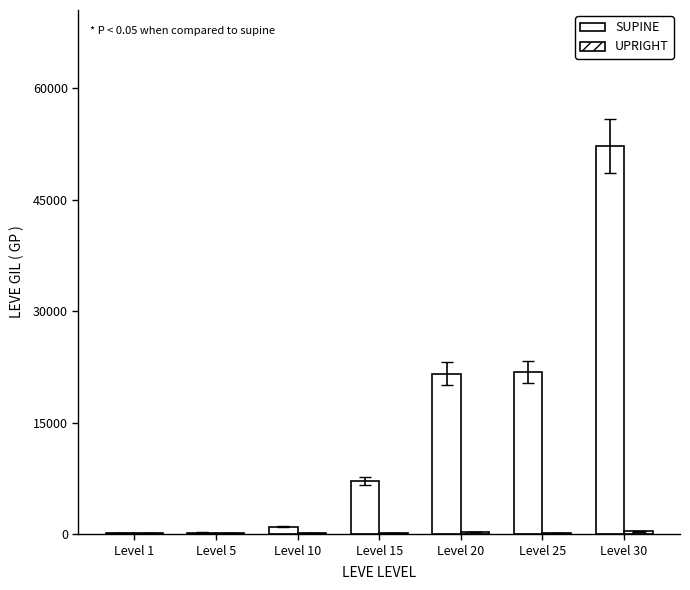

How many data points does each series have?

7